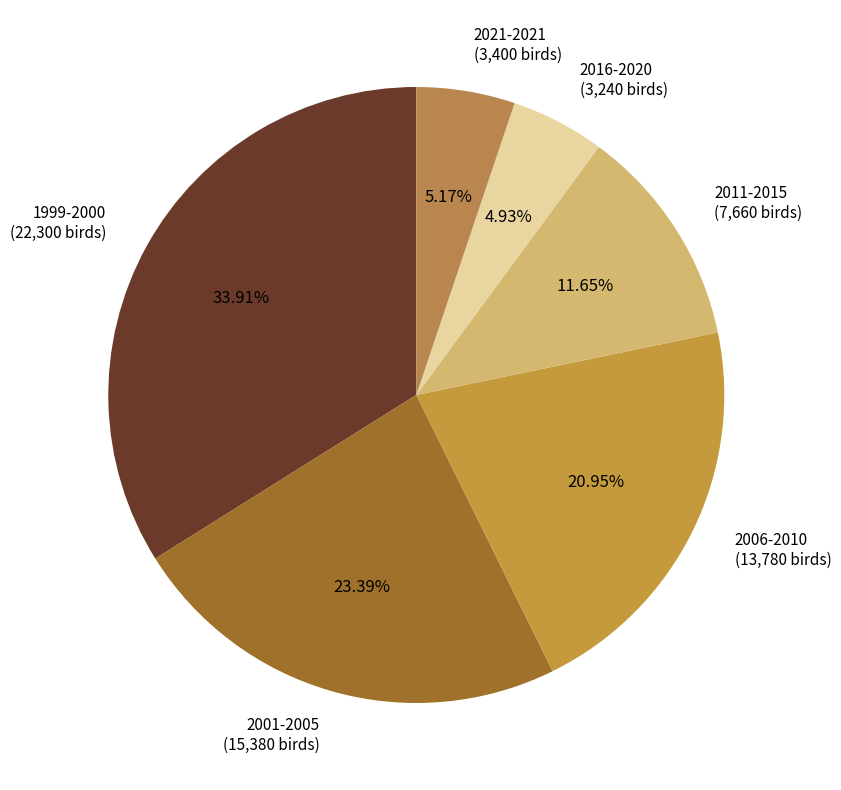

To the nearest percent, what is the difference between the 1999-2000 and 2006-2010 slice percentages?

13%